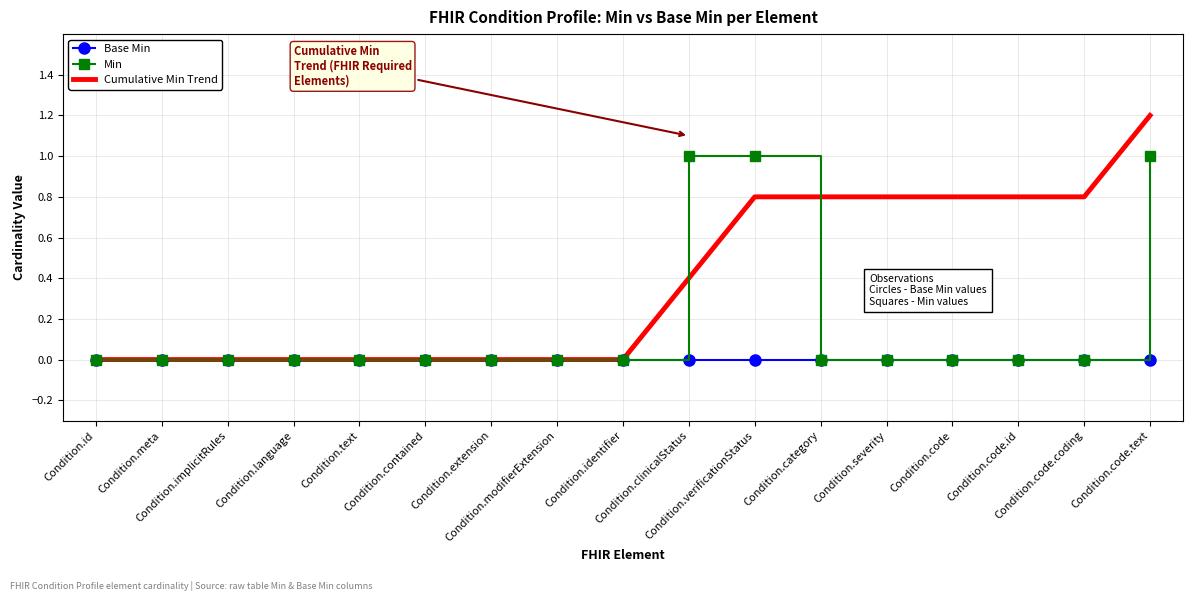

What is the total value across all series at Condition.clinicalStatus?

1.4